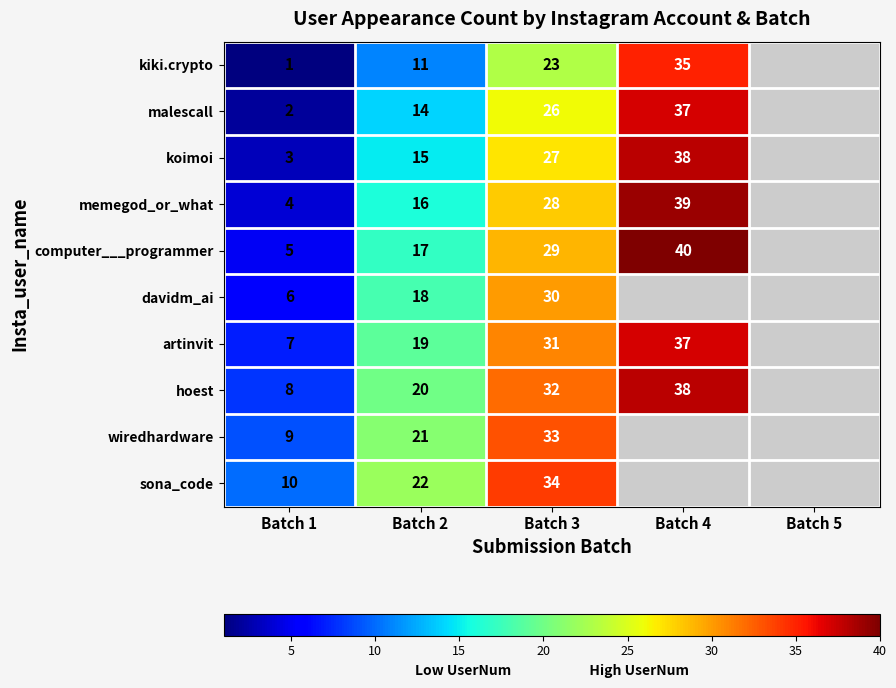

The value of computer___programmer at Batch 3 is 48. True or false?

False